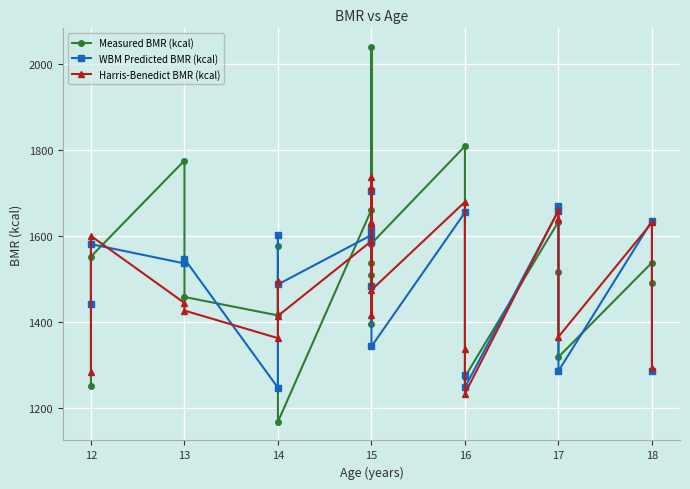

What is the minimum value for WBM Predicted BMR (kcal)?

1246.5